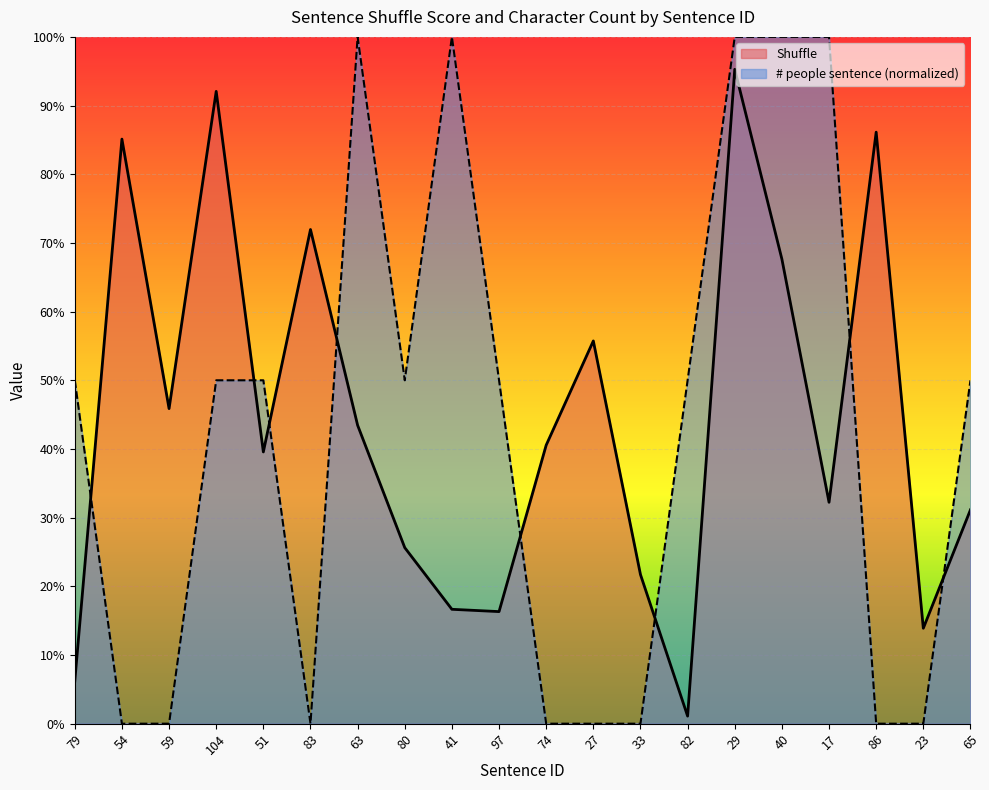

Which has a higher value, 27 or 23?

27